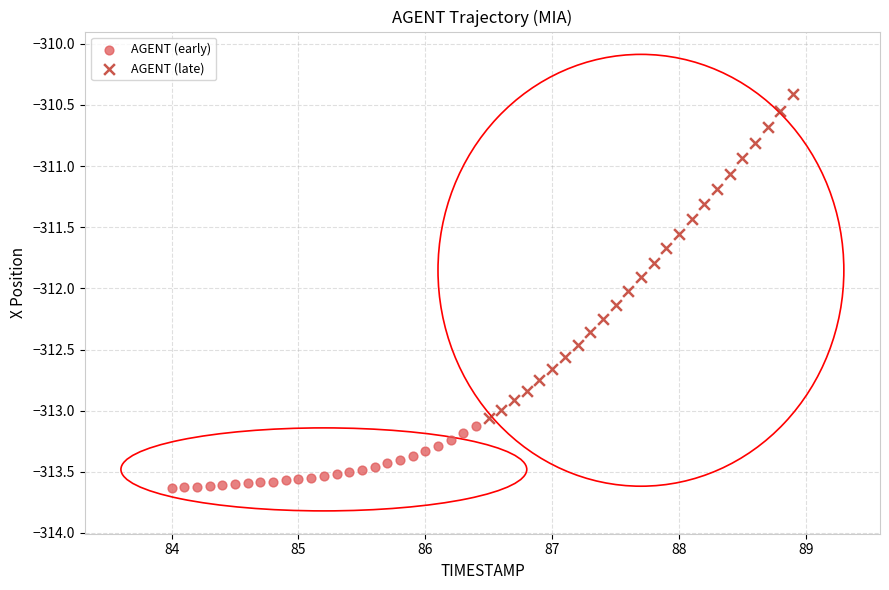

Which series contains the highest Y value?

AGENT (late)